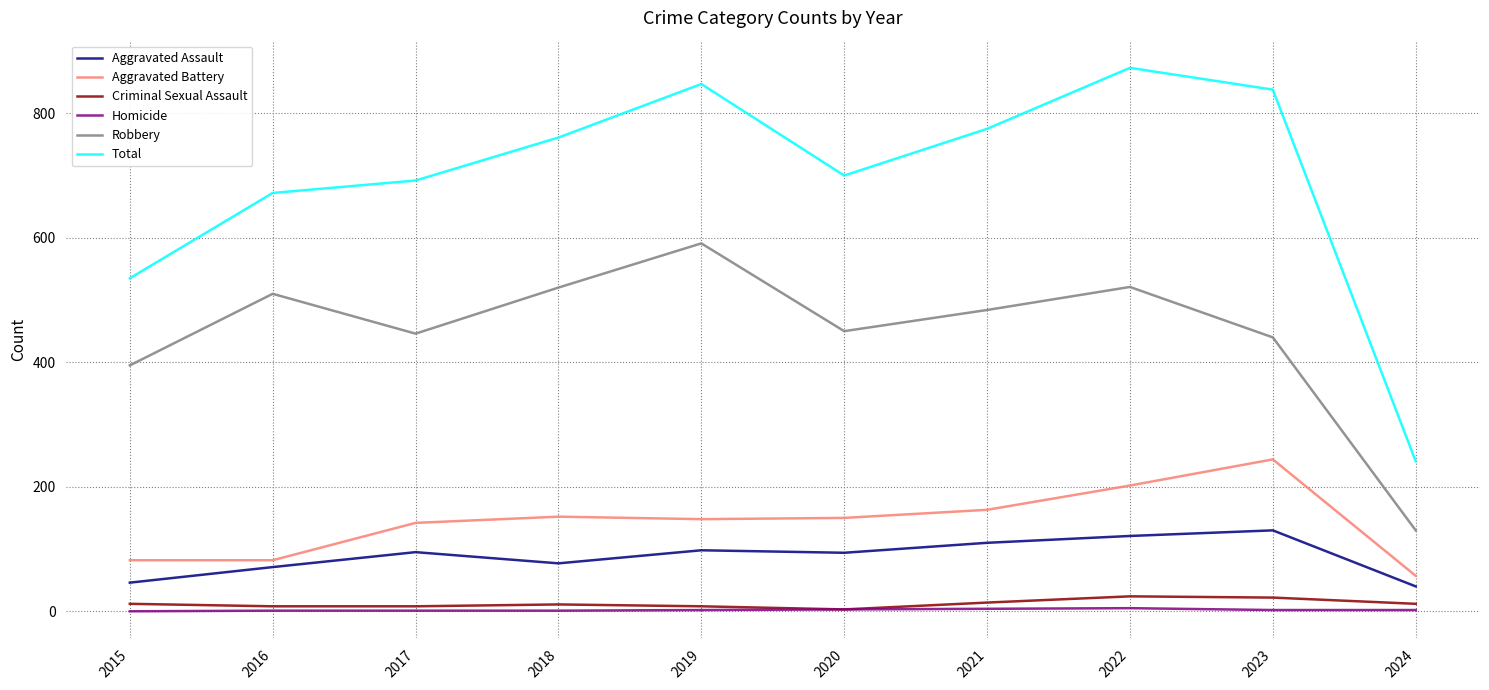

How many lines are shown in the chart?

6